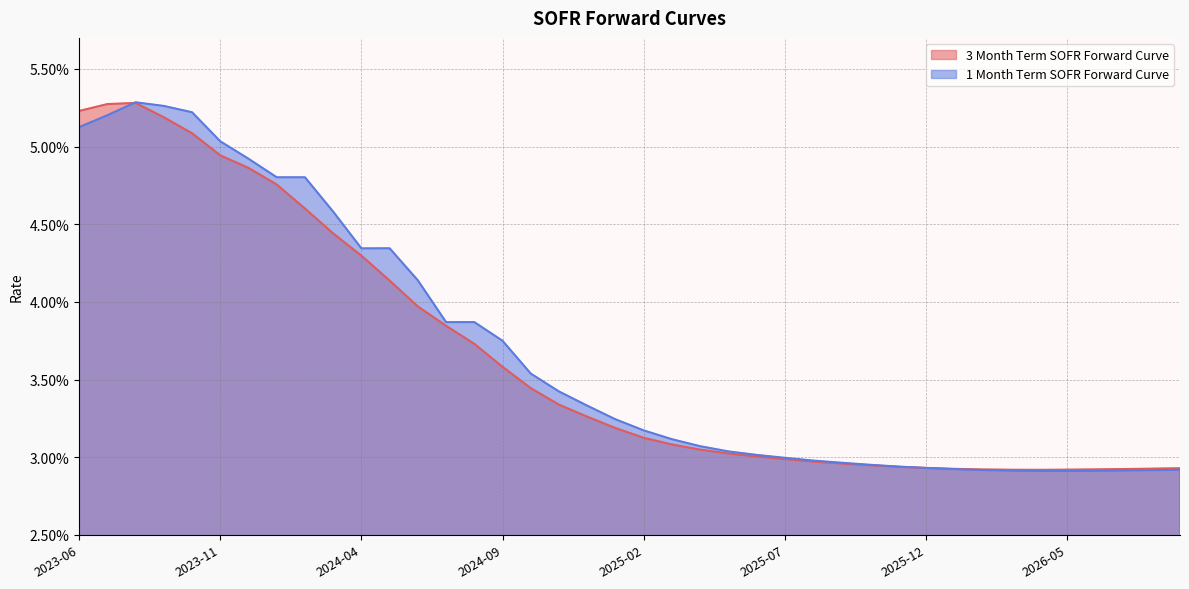

True or false: 3 Month Term SOFR Forward Curve has a value of 0.0 at 2026-08-03.

False